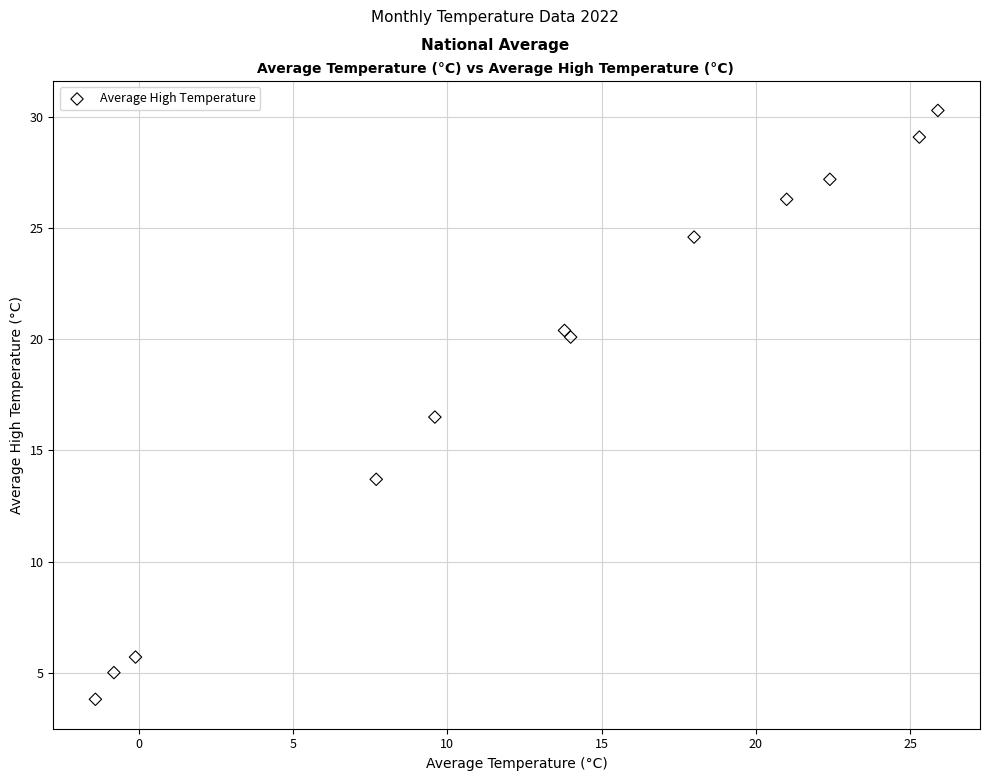

What Y value in the scatter plot is closest to 17?

16.5